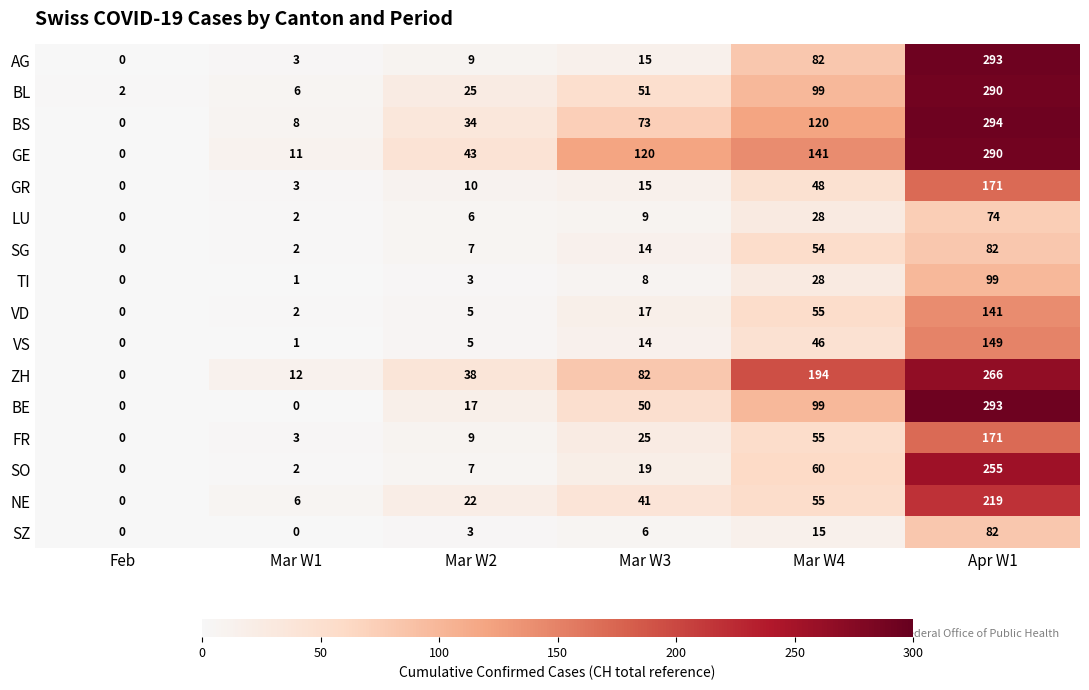

What is the difference between the maximum and minimum values in the AG series?

293